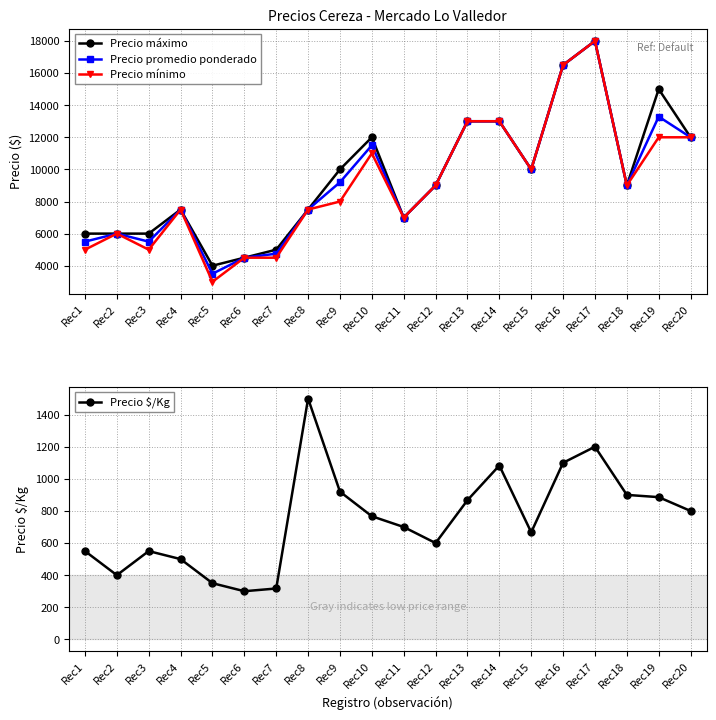

Between Rec12 and Rec16, which is larger?

Rec16